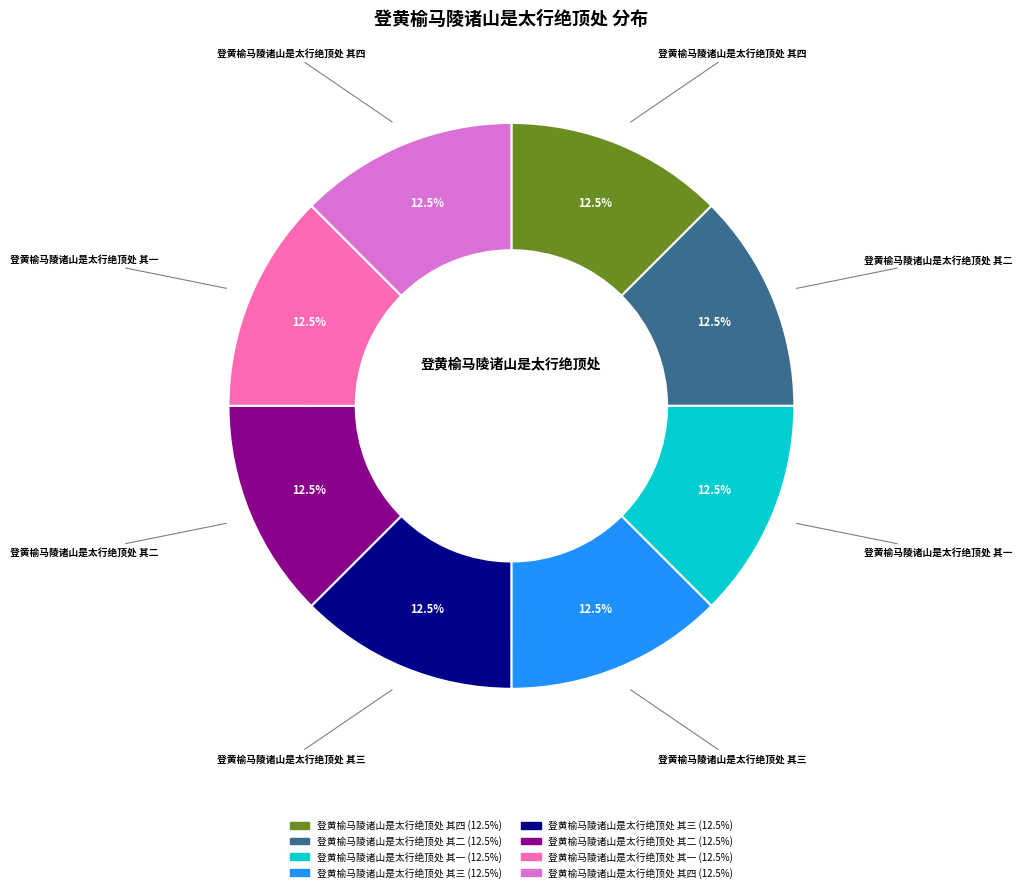

Does any single category account for the majority?

No